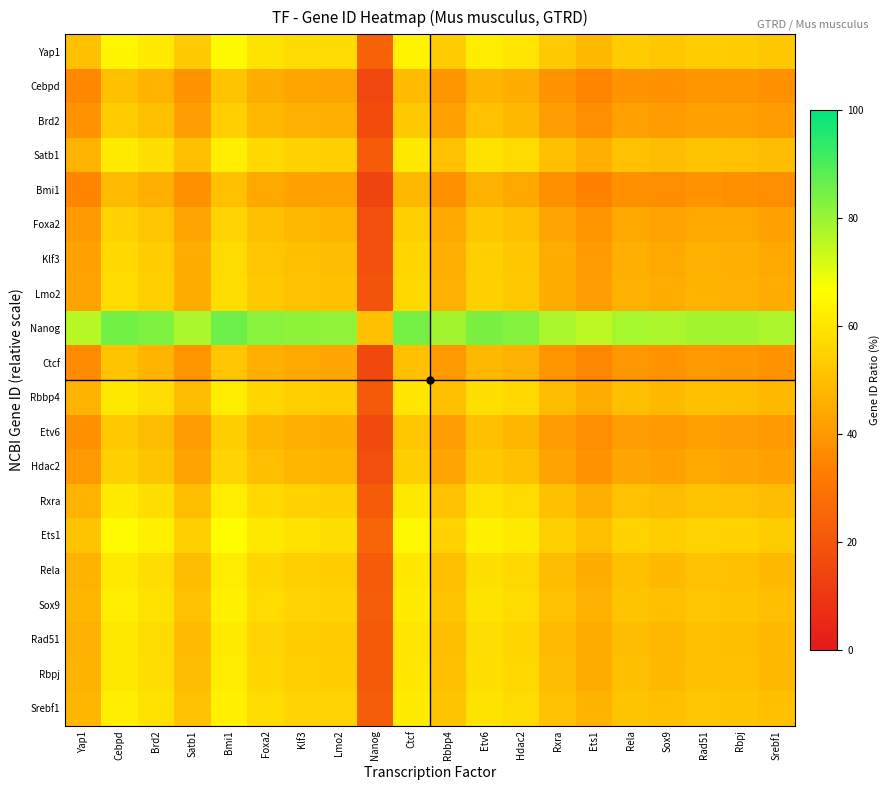

What is the difference between the highest and lowest values at Foxa2?

38.3